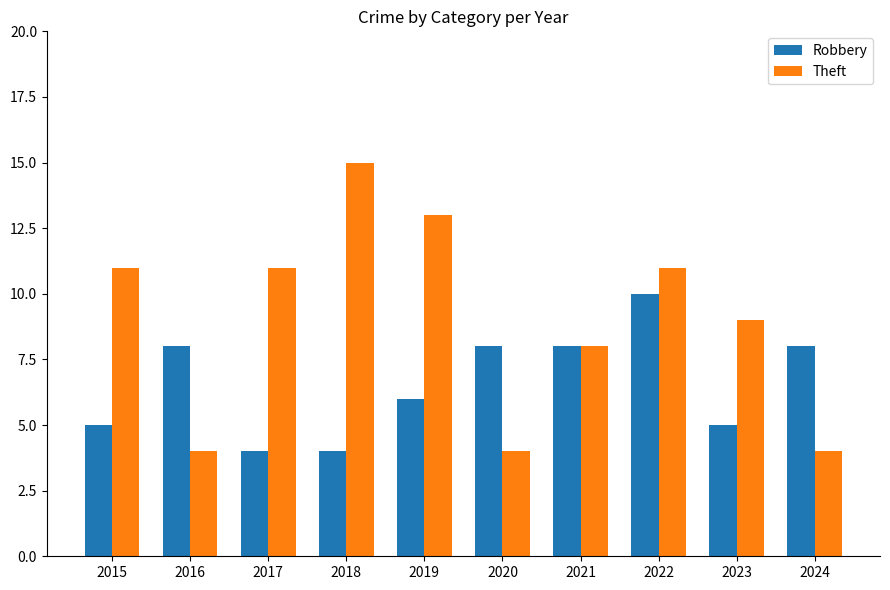

At which category is the sum across all series the highest?

2022